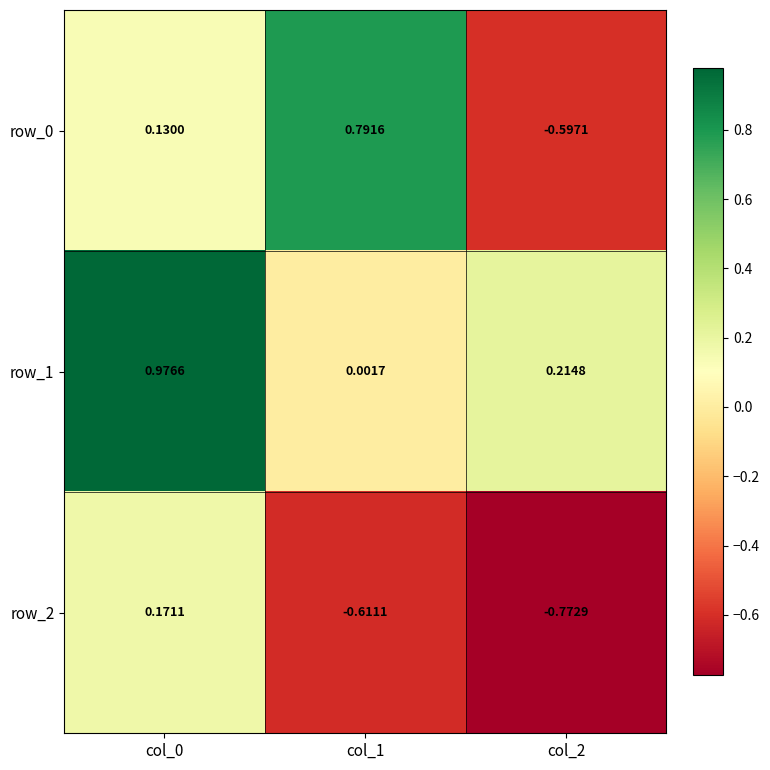

How many distinct data groups are displayed?

3